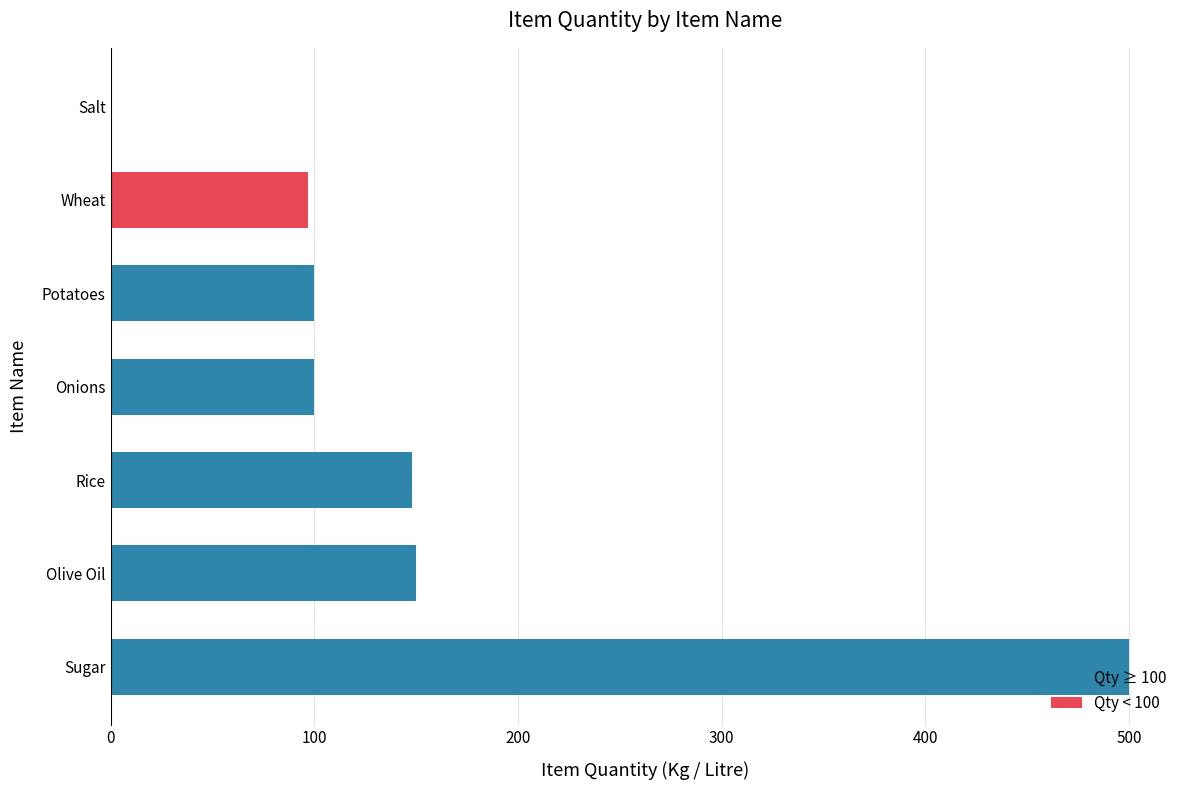

What is the change in value from Wheat to Salt?

-97